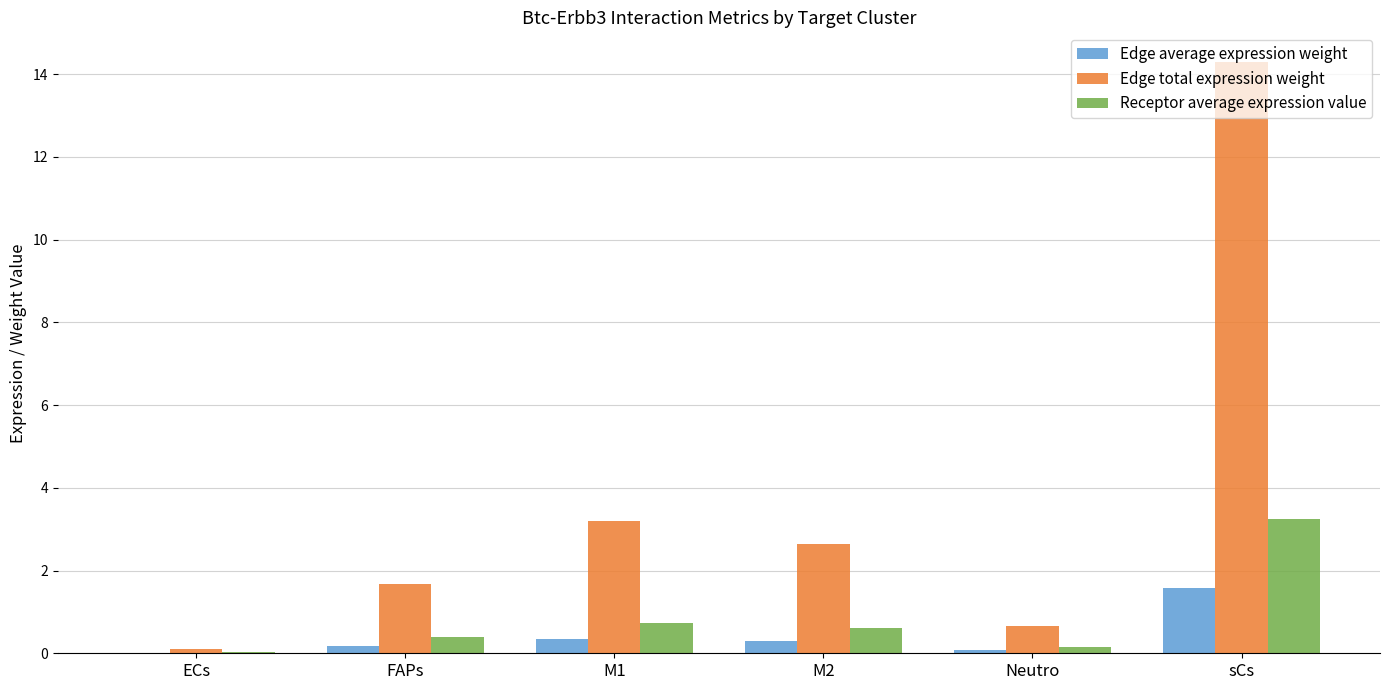

At which category does the chart reach its peak across all series?

sCs